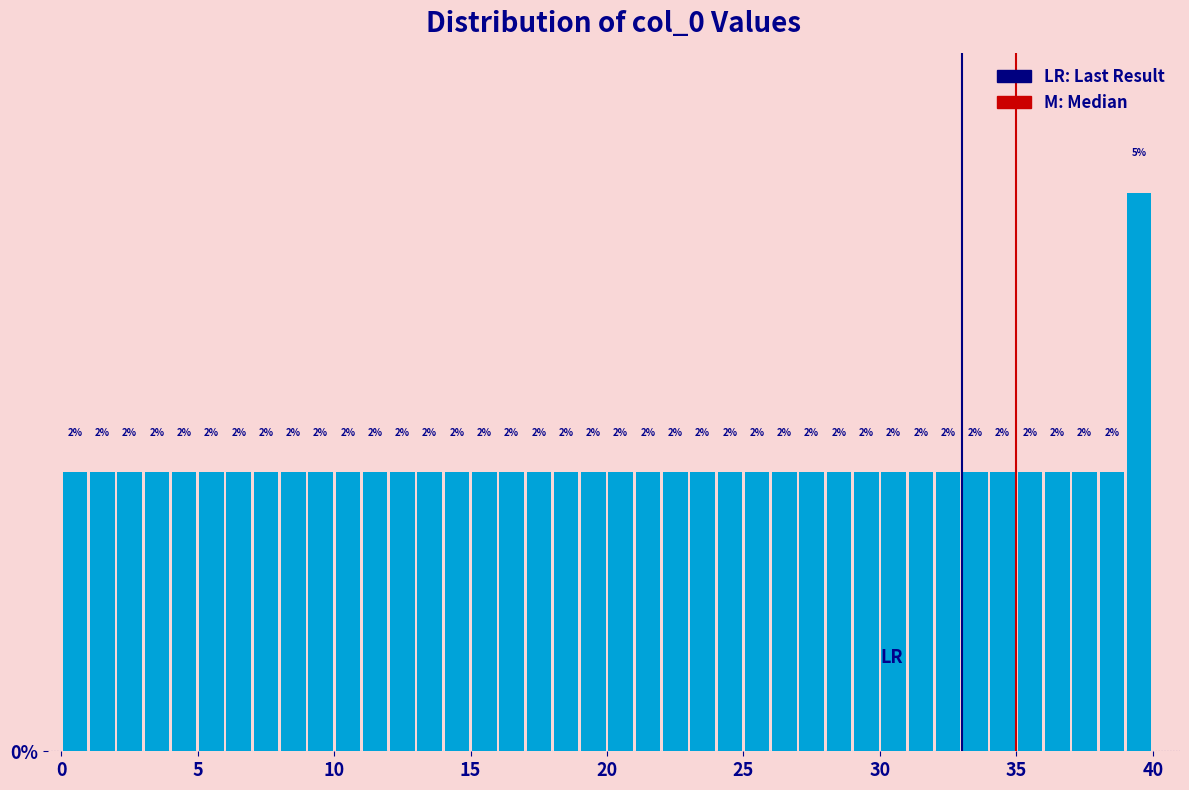

Read against the x-axis, roughly where is the centre of the tallest bar?

39.5